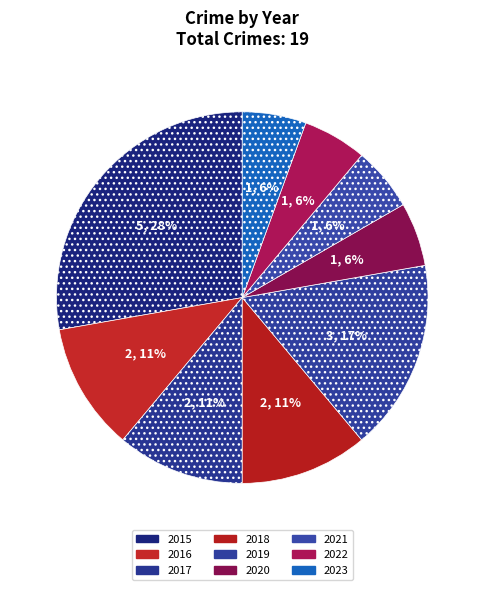

To the nearest percent, what portion does 2019 represent?

17%